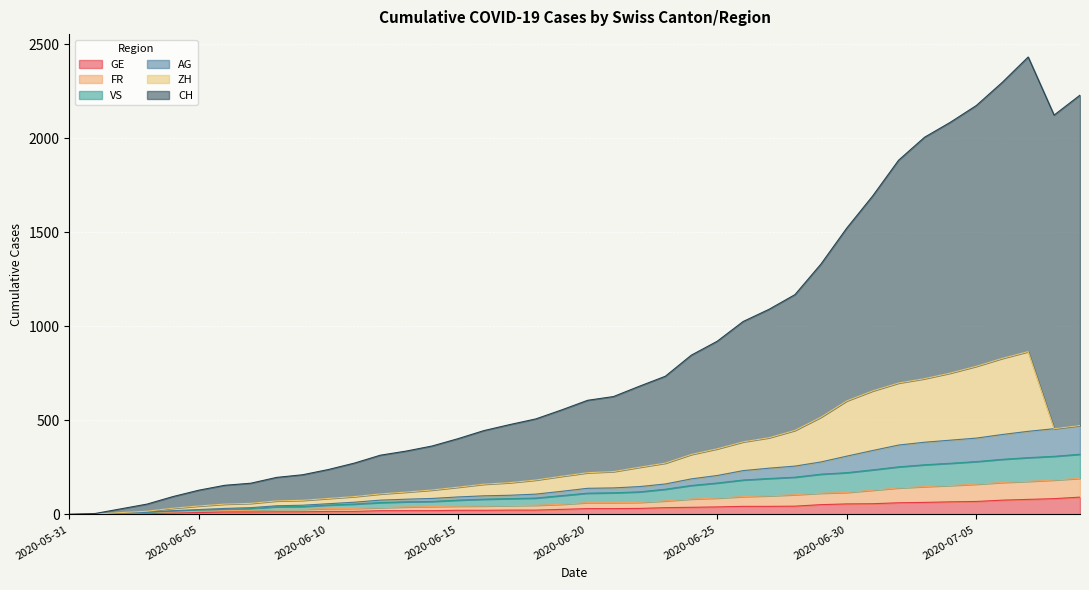

What is the maximum value for GE?

92